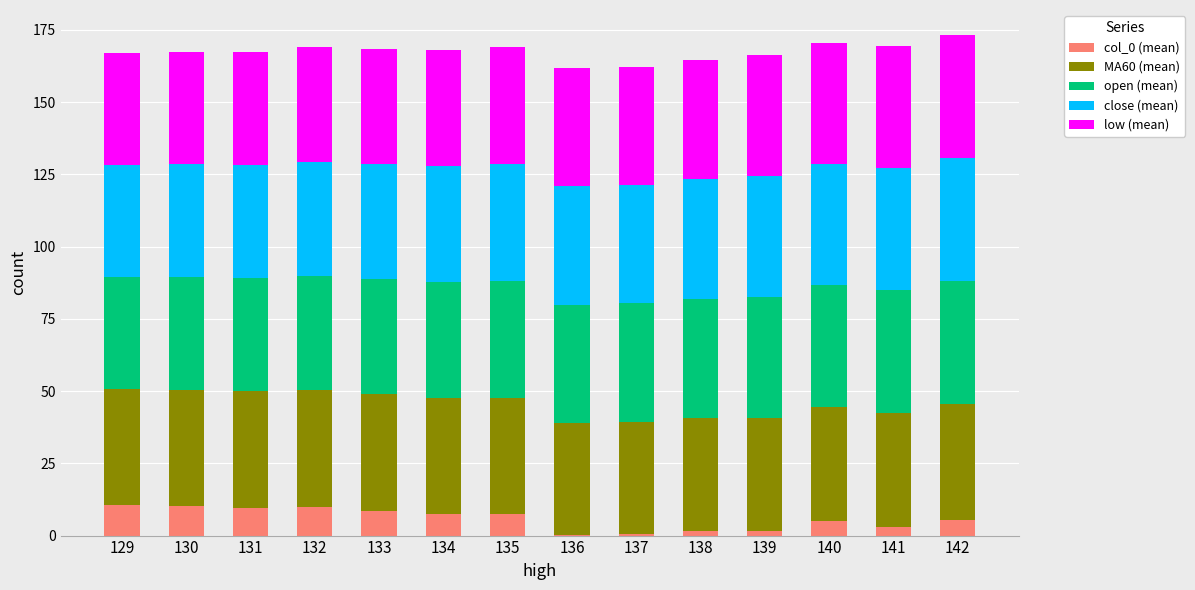

What is the total value across all series at 135?

169.2